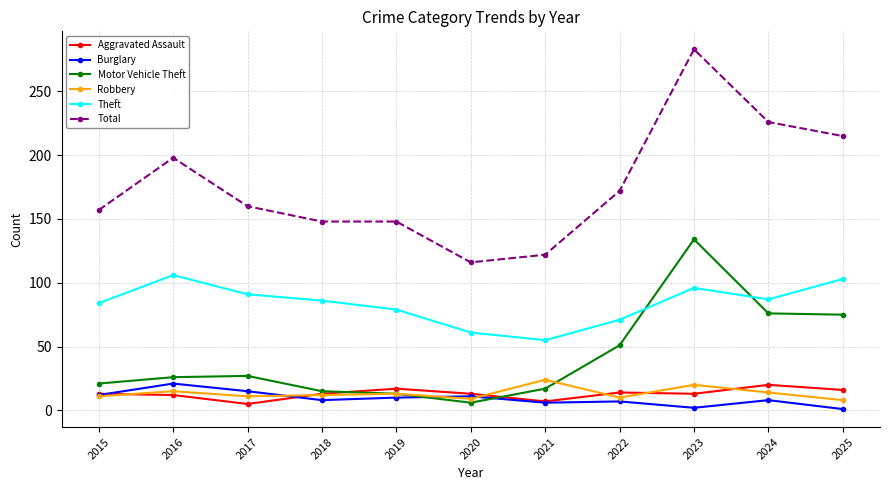

Where is Theft nearest to the value 80?

2019